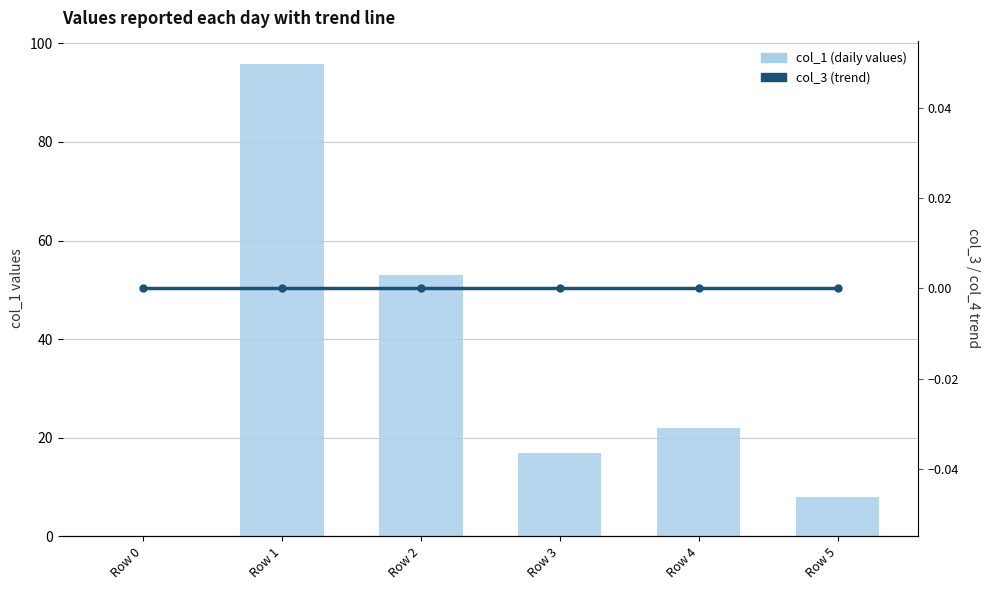

Rank the categories by col_3 (trend) value from highest to lowest.

Row 0, Row 1, Row 2, Row 3, Row 4, Row 5